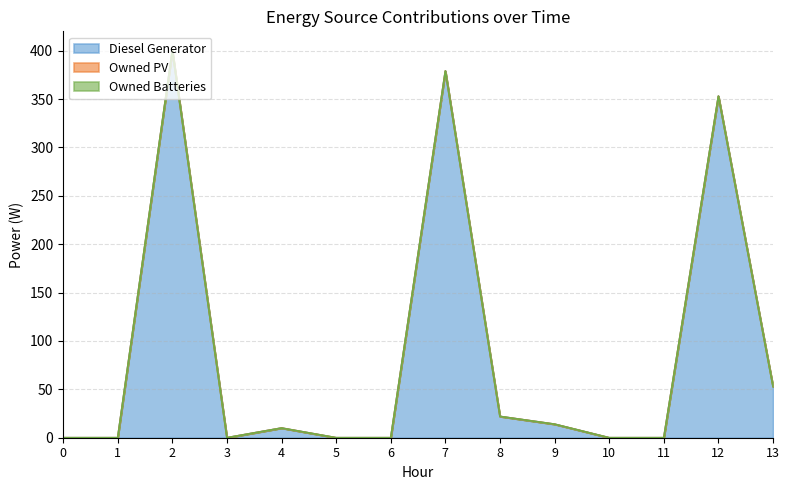

Reading left to right, what are all the values shown in this chart?

Diesel Generator: 0=0	1=0	2=400	3=0	4=10	5=0	6=0	7=379	8=22	9=14	10=0	11=0	12=353	13=53
Owned PV: 0=0	1=0	2=0	3=0	4=0	5=0	6=0	7=0	8=0	9=0	10=0	11=0	12=0	13=0
Owned Batteries: 0=0	1=0	2=0	3=0	4=0	5=0	6=0	7=0	8=0	9=0	10=0	11=0	12=0	13=0